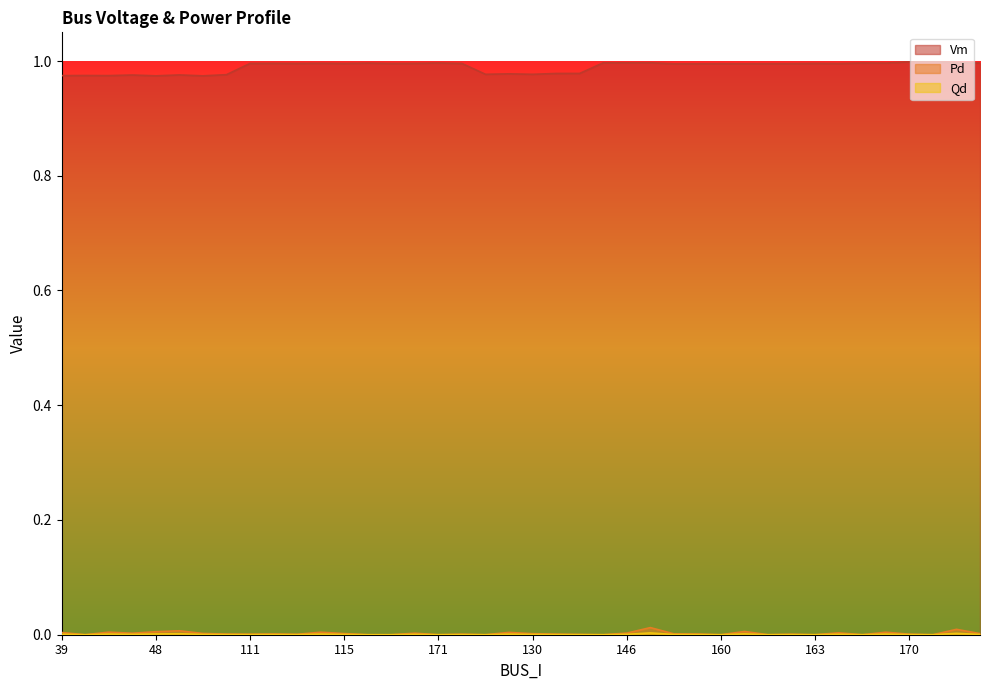

At how many categories does at least one series exceed 0?

40